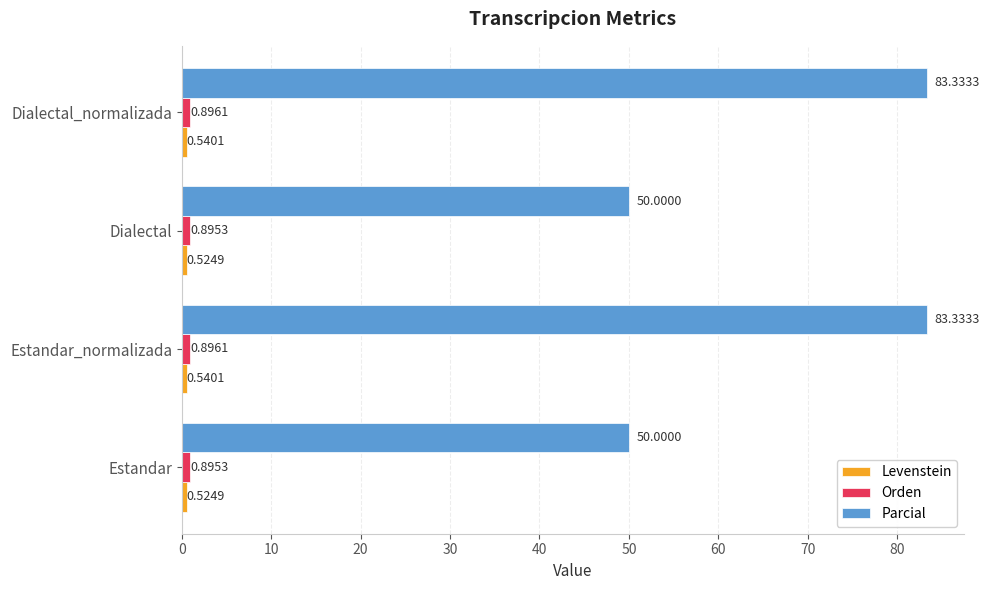

Which series changed the most between Estandar and Dialectal_normalizada?

Parcial